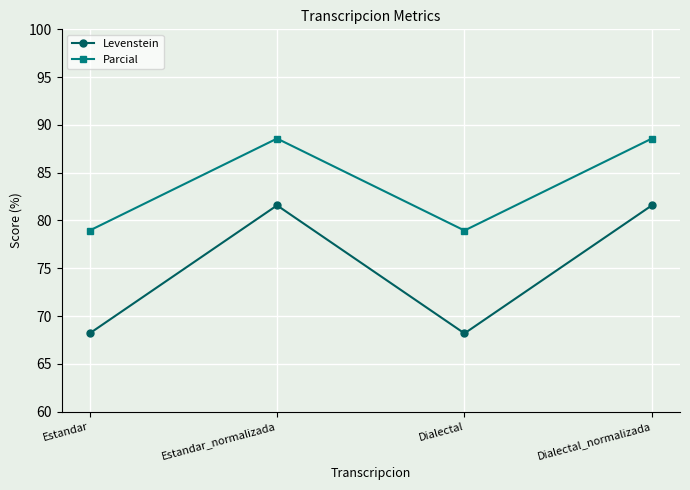

Reading left to right, extract all data points from this chart.

Levenstein: Estandar=68.2	Estandar_normalizada=81.6	Dialectal=68.2	Dialectal_normalizada=81.6
Parcial: Estandar=78.9	Estandar_normalizada=88.6	Dialectal=78.9	Dialectal_normalizada=88.6